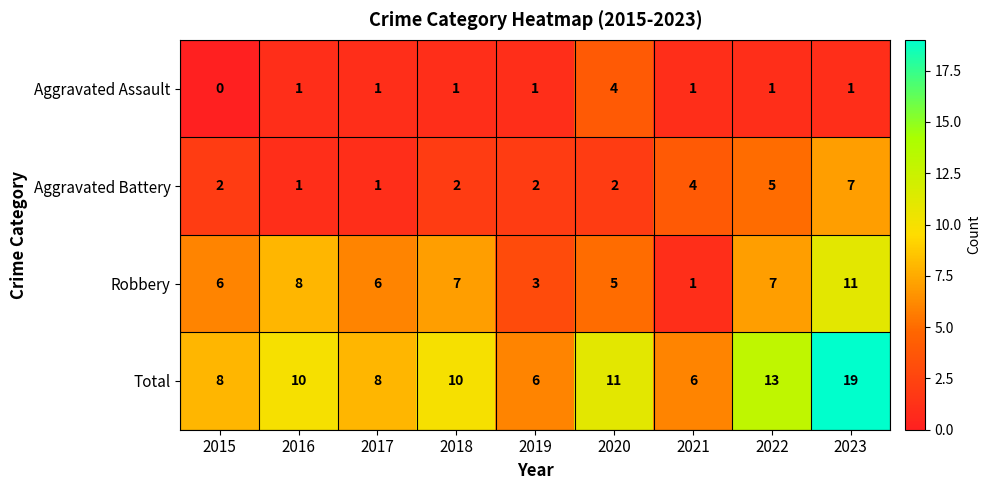

What is the difference between the highest and lowest values at 2016?

9